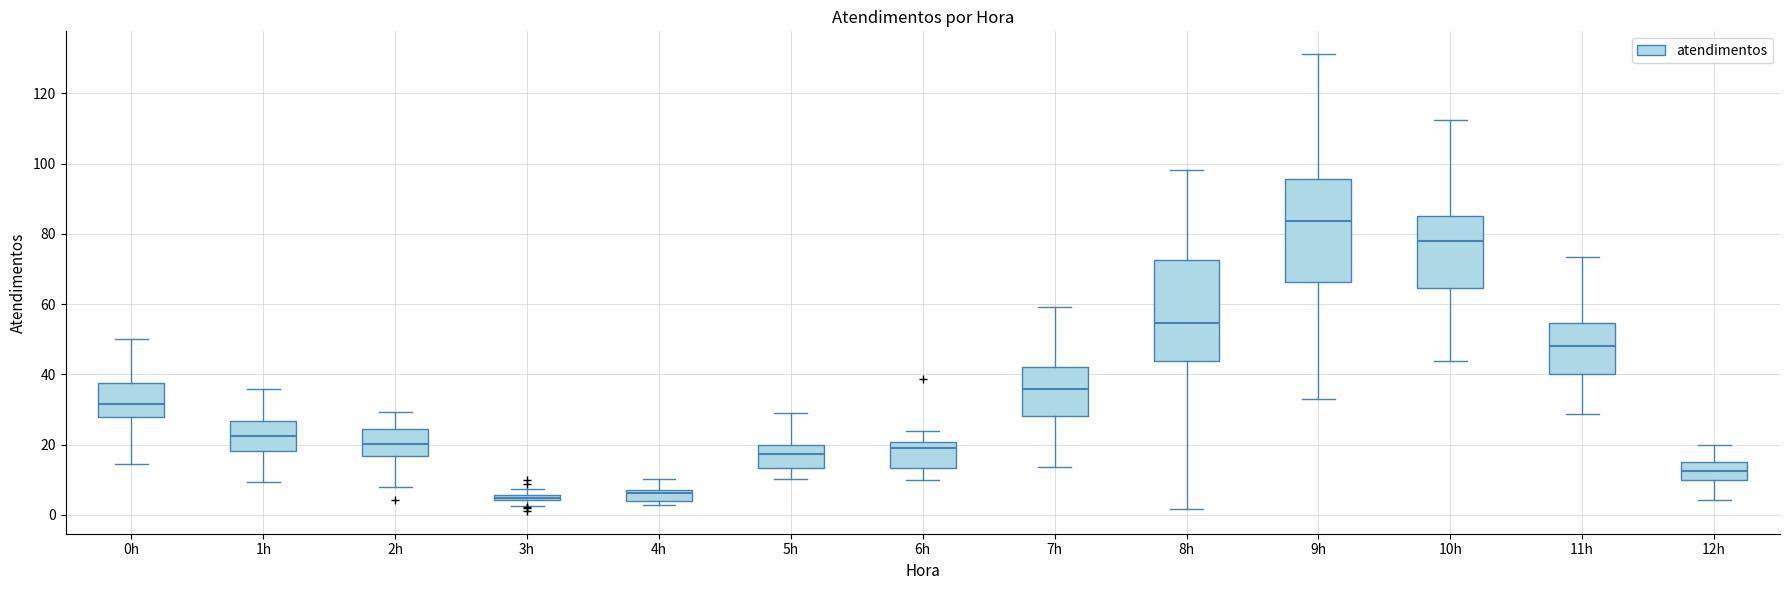

Where is the lower edge of the box for 7h on the y-axis? The values are not printed on the chart, so give them approximately, as read against the axis.

28